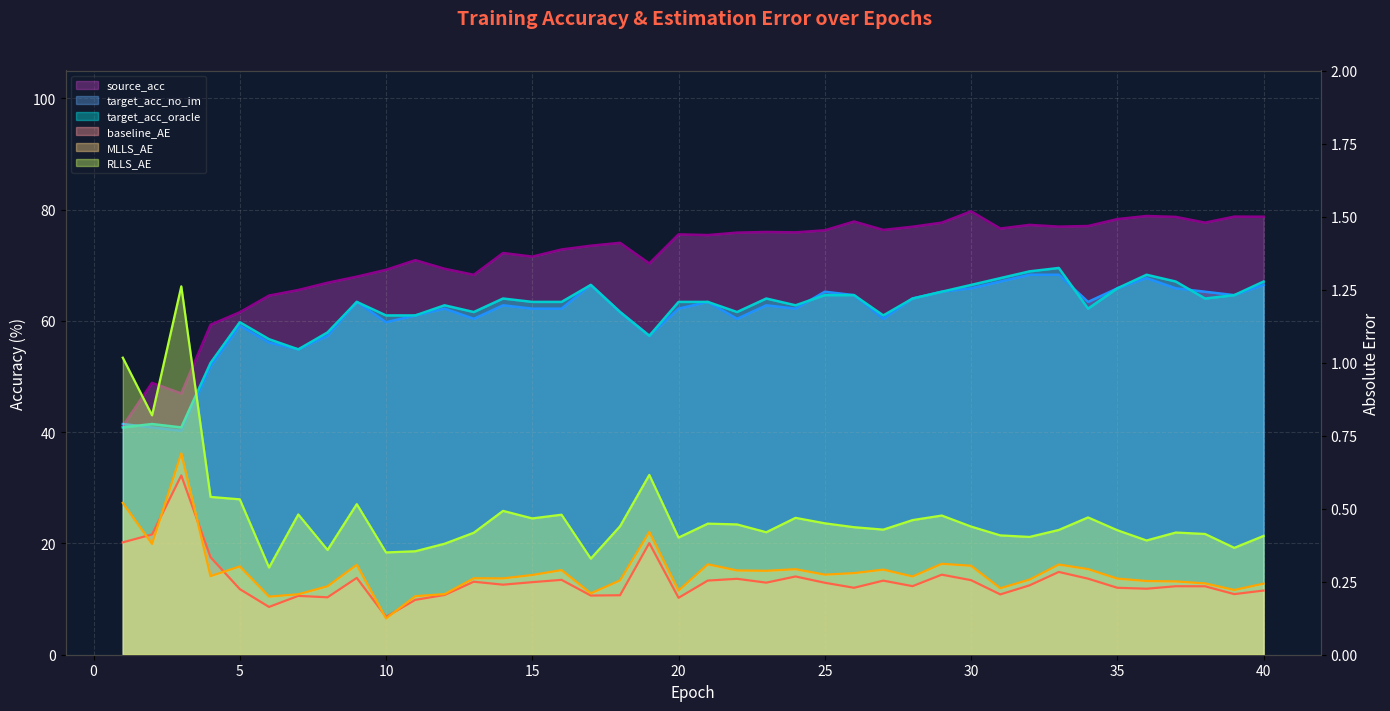

True or false: baseline_AE (line) and RLLS_AE (line) intersect in this chart.

False